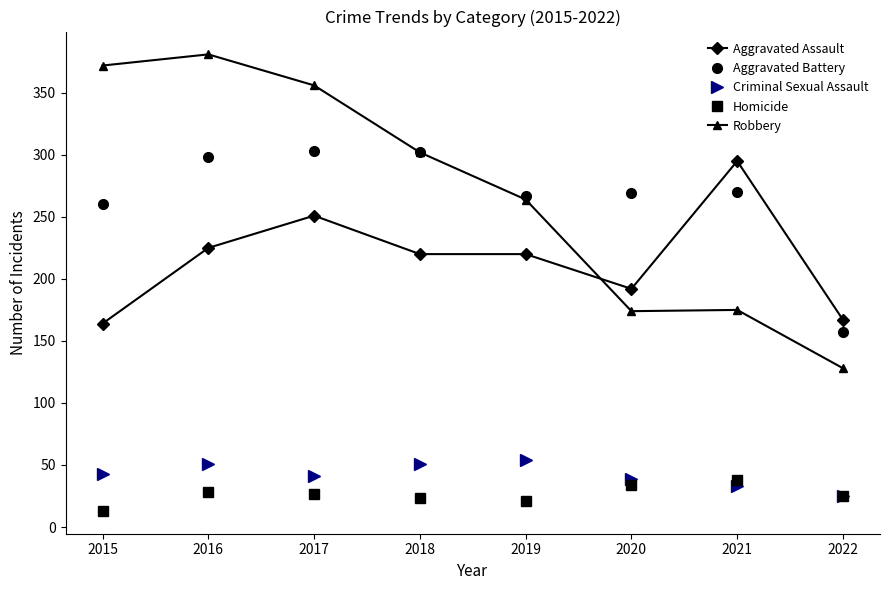

Rank the series by their maximum value, from highest to lowest.

Robbery, Aggravated Battery, Aggravated Assault, Criminal Sexual Assault, Homicide